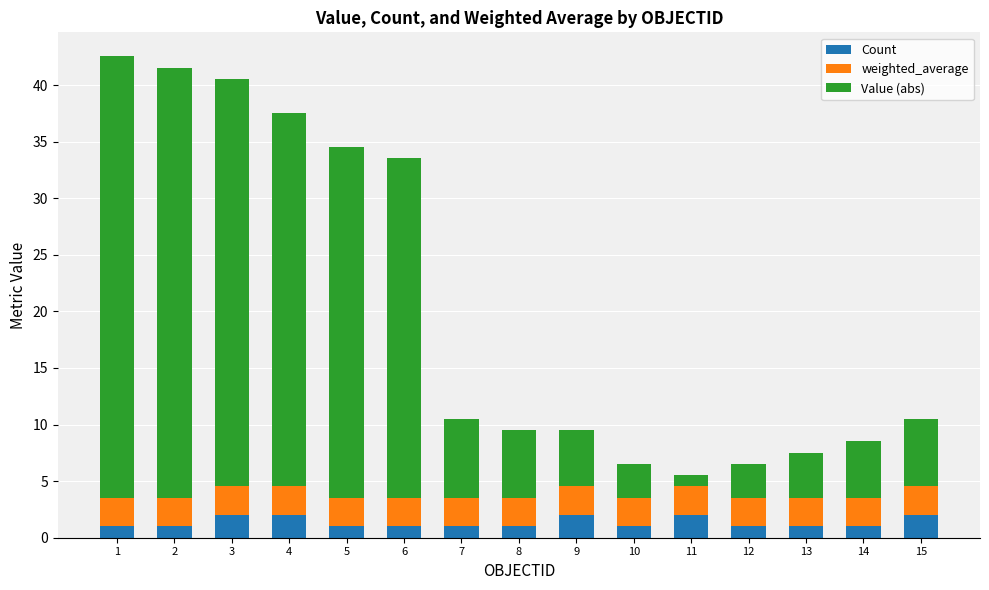

How many series are shown in this chart?

3